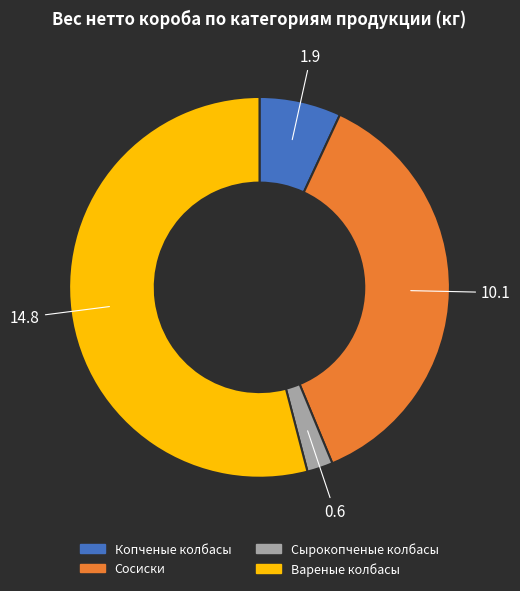

The Вареные колбасы slice represents 54% of the pie. True or false?

True